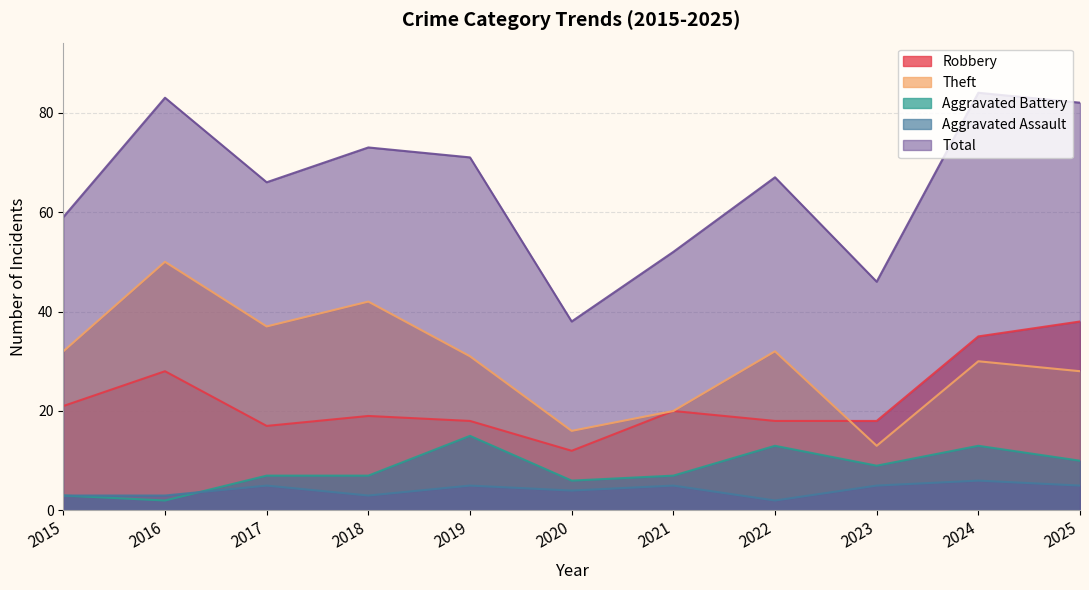

What is the difference between the Aggravated Assault values at 2022 and 2015?

1